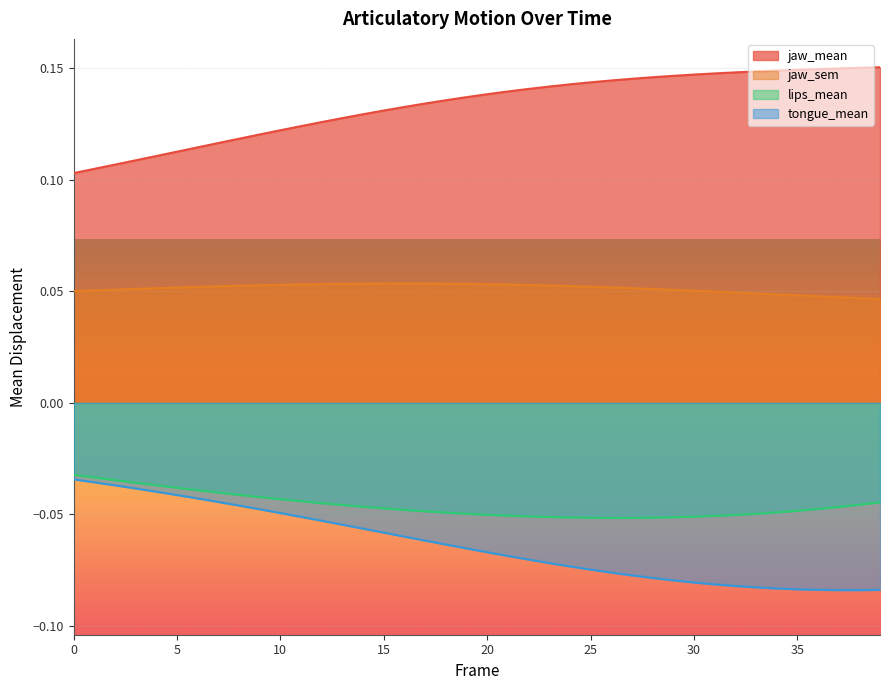

True or false: tongue_mean and jaw_mean intersect in this chart.

False